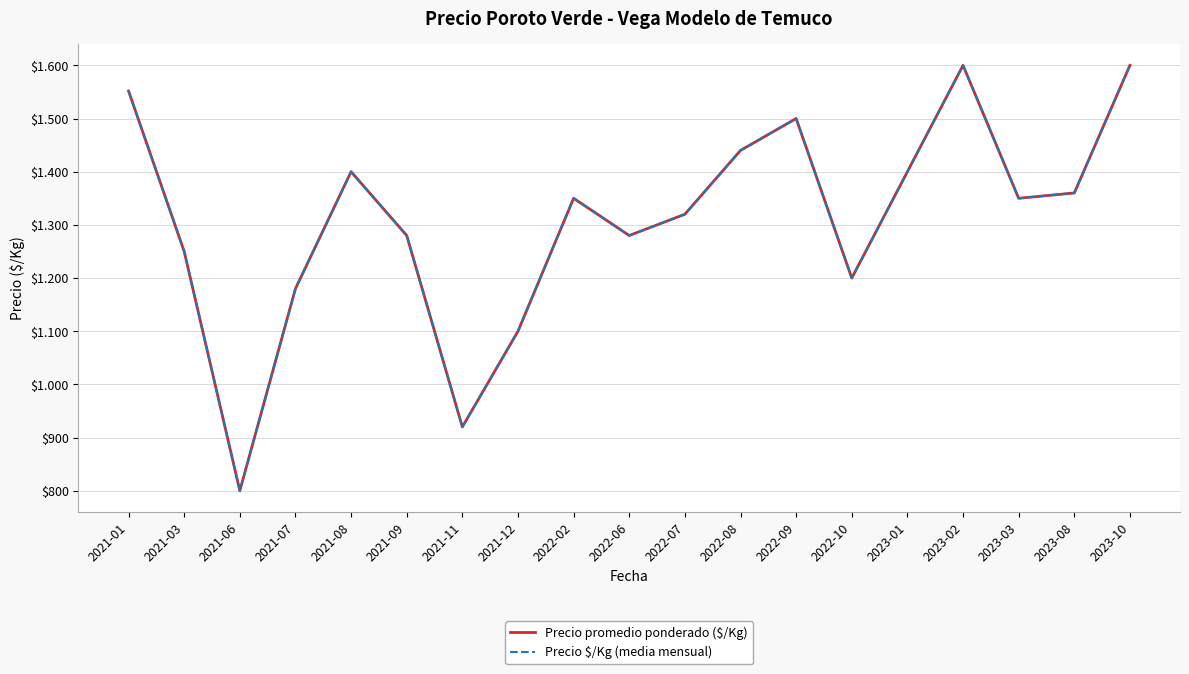

True or false: Precio promedio ponderado ($/Kg) and Precio $/Kg (media mensual) cross at least once.

False